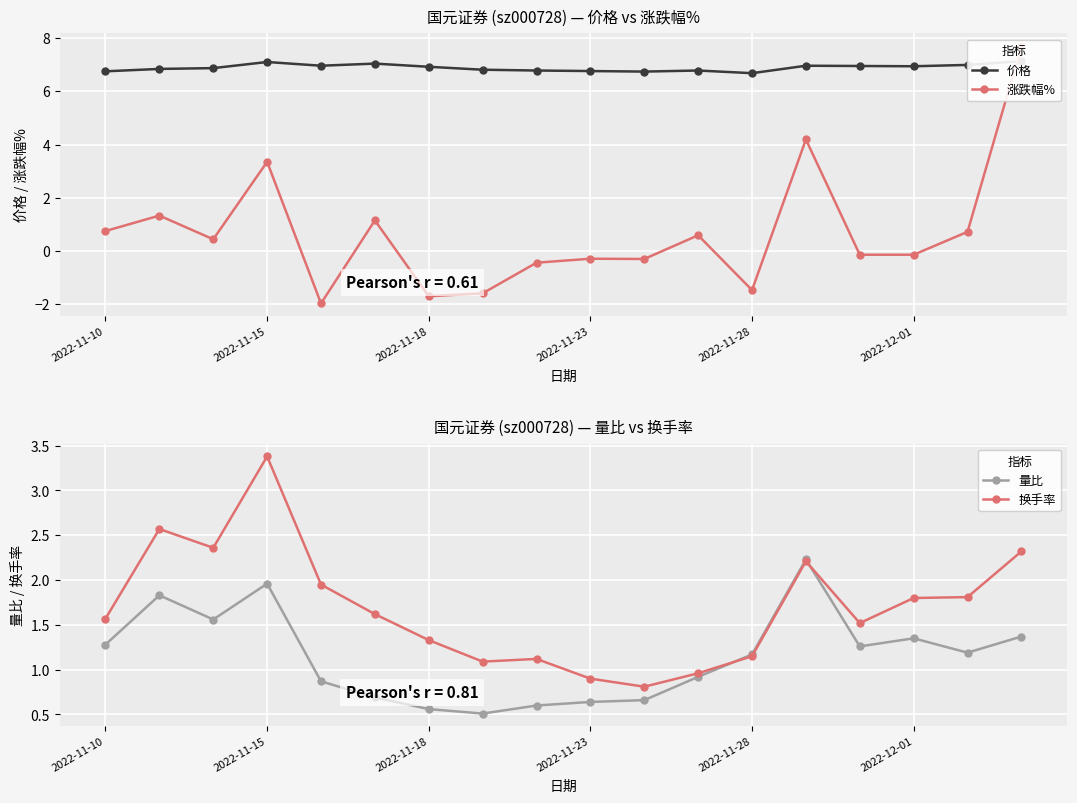

Where does the 换手率 series first go above 1?

2022-11-10